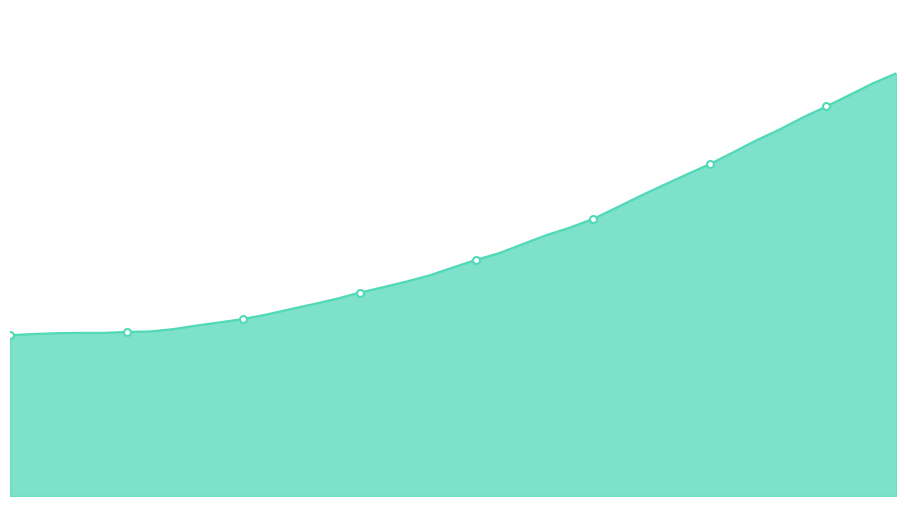

True or false: 包月15元退订 and 失效(日包) cross at least once.

False